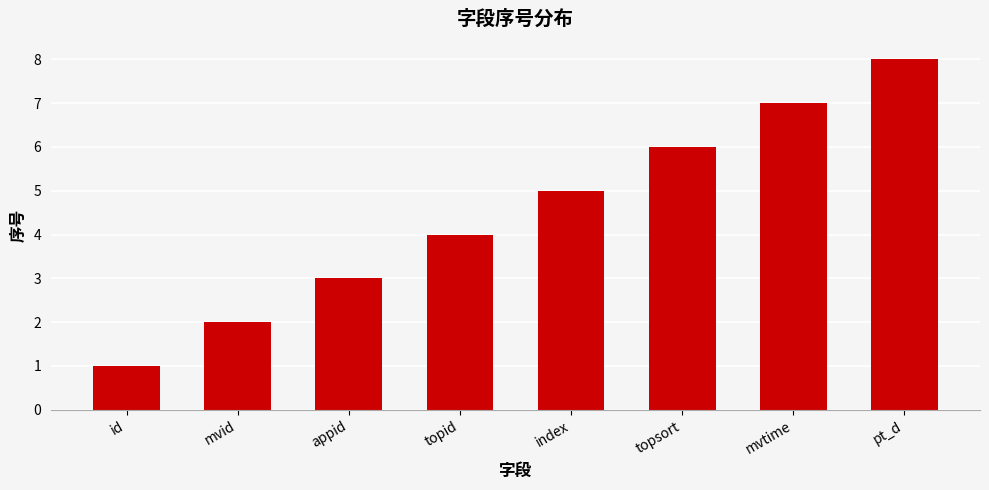

How many values are between 3 and 7?

5